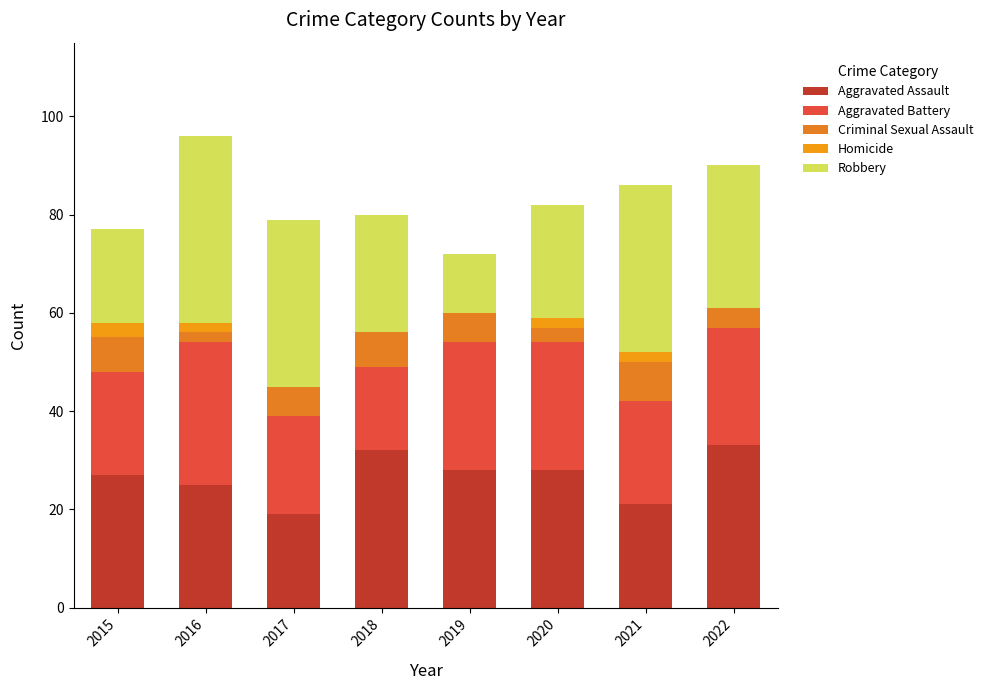

What is the sum of all Aggravated Battery values?

184